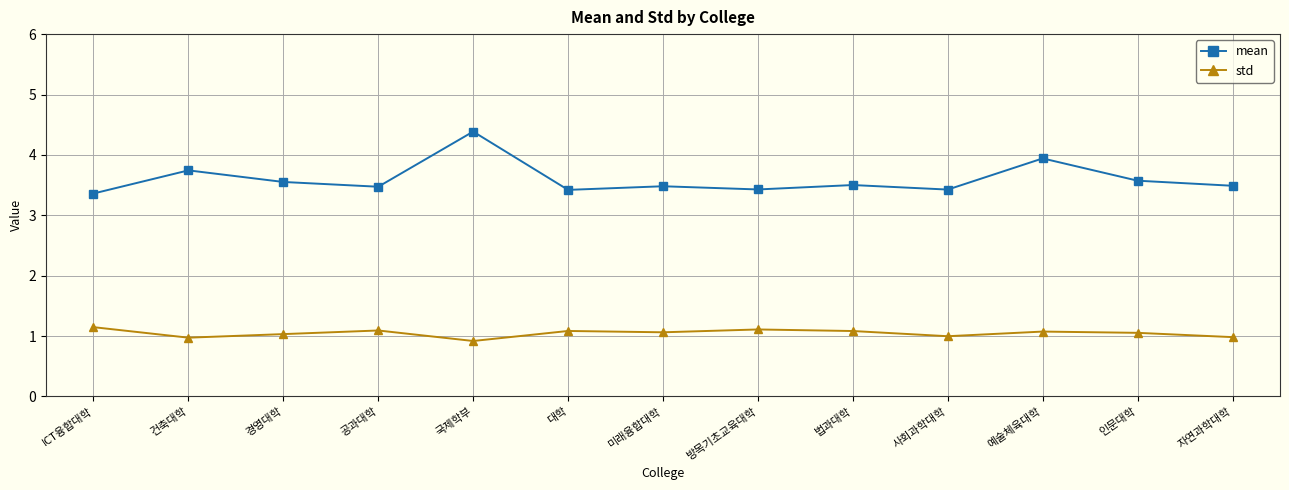

How many categories are shown in the chart?

13